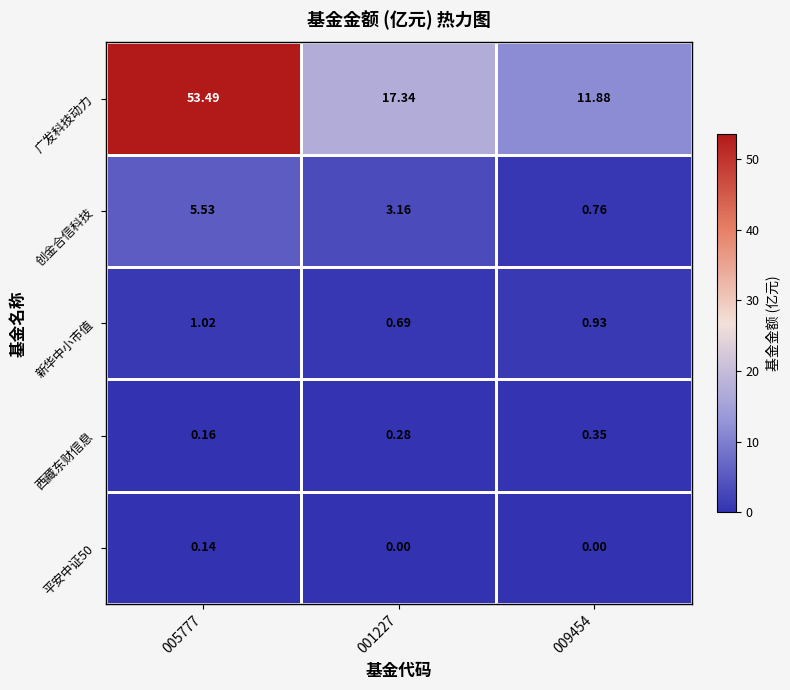

How many distinct data groups are displayed?

5